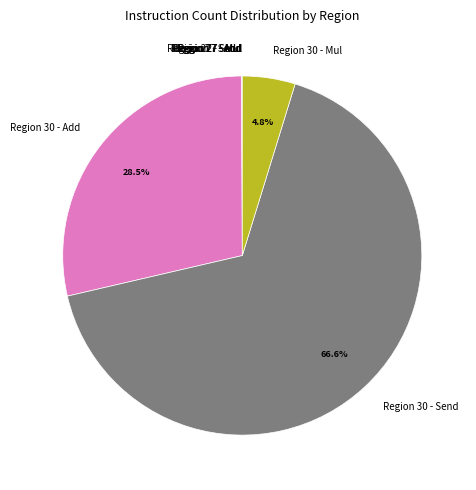

What is the largest slice in the pie chart?

Region 30 - Send